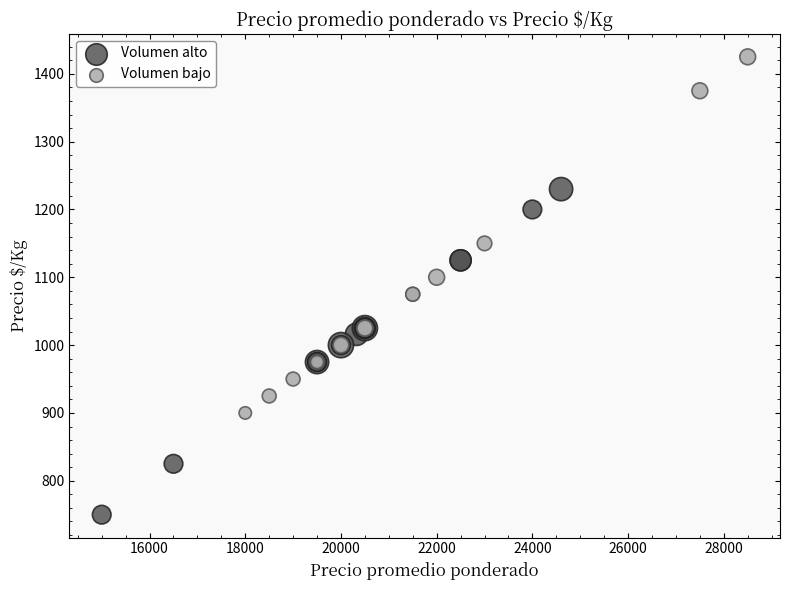

Which series contains the highest Y value?

Volumen bajo